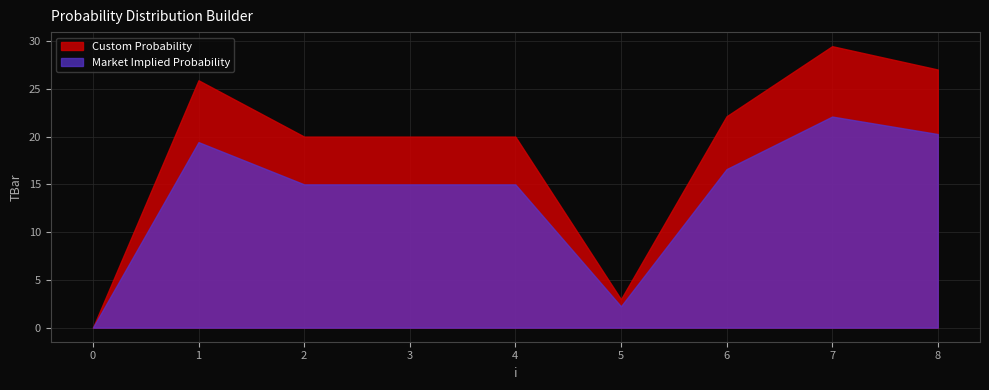

What is the value of the 8th point from the left?

29.5